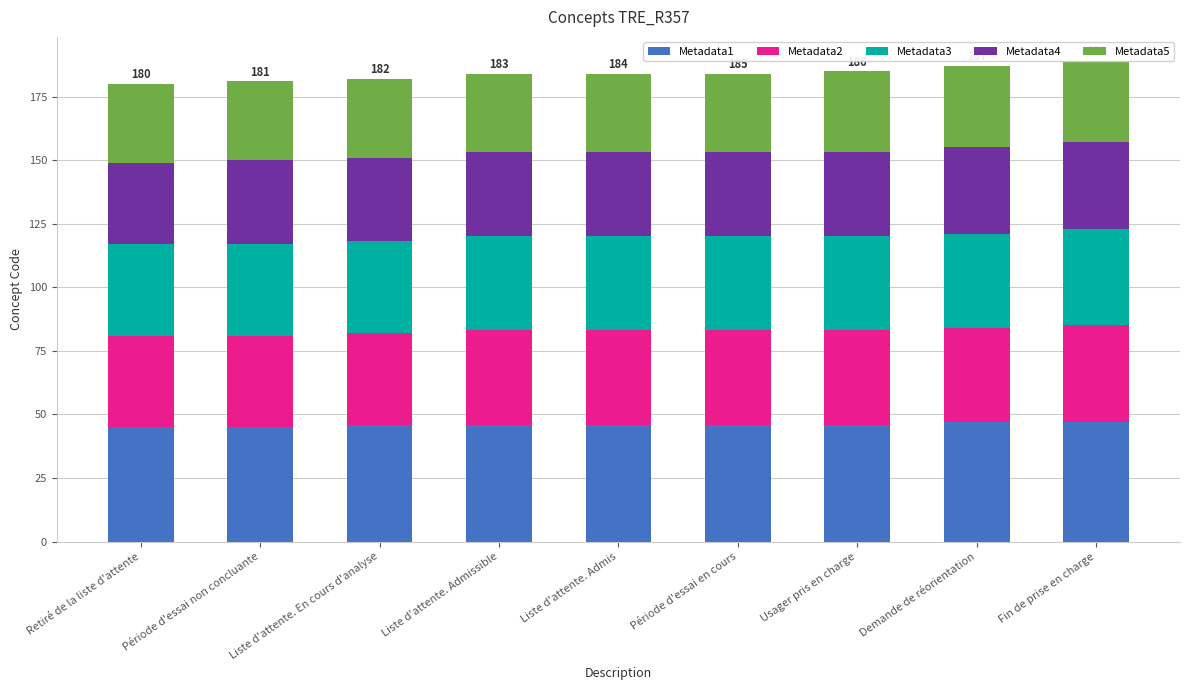

At how many categories does at least one series exceed 38?

9